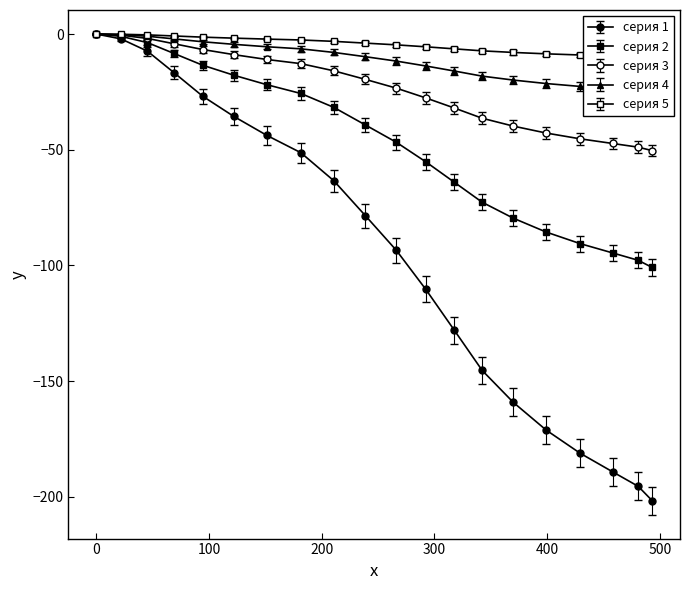

What is the minimum value shown in the chart?

-206.7